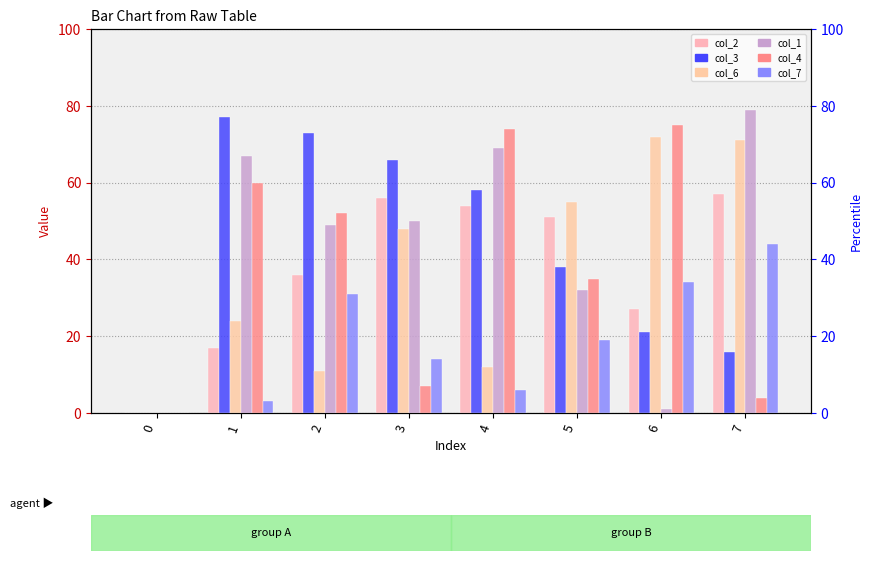

Reading left to right, extract all data points from this chart.

col_2: 0=0	1=17	2=36	3=56	4=54	5=51	6=27	7=57
col_3: 0=0	1=77	2=73	3=66	4=58	5=38	6=21	7=16
col_6: 0=0	1=24	2=11	3=48	4=12	5=55	6=72	7=71
col_1: 0=0	1=67	2=49	3=50	4=69	5=32	6=1	7=79
col_4: 0=0	1=60	2=52	3=7	4=74	5=35	6=75	7=4
col_7: 0=0	1=3	2=31	3=14	4=6	5=19	6=34	7=44